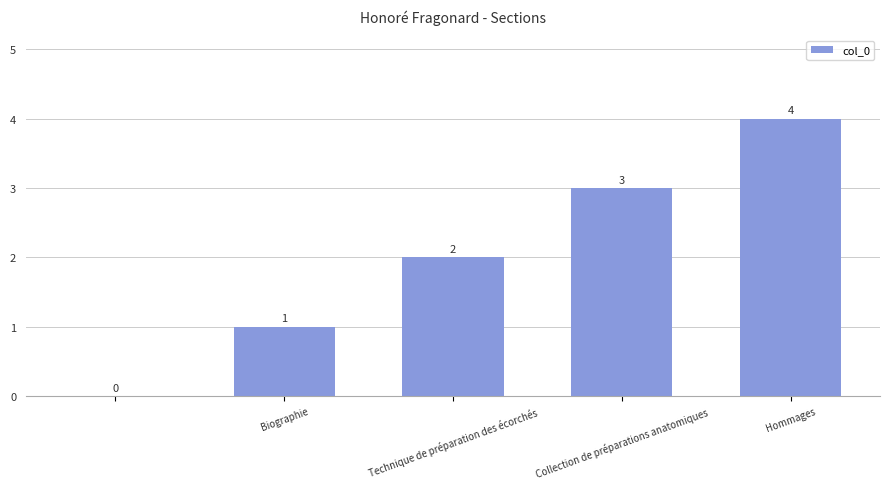

How many values are between 1 and 3?

3